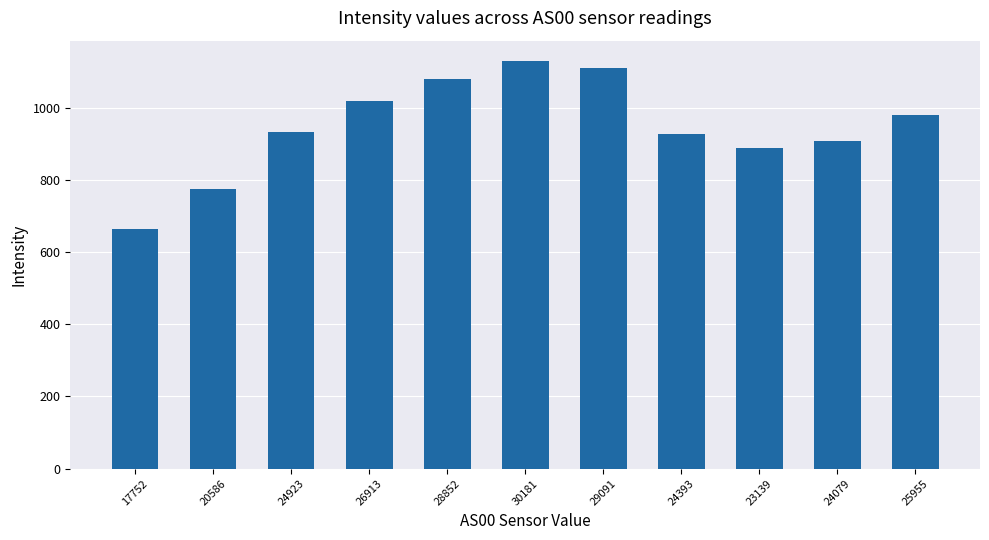

What position from the left is 24079?

10